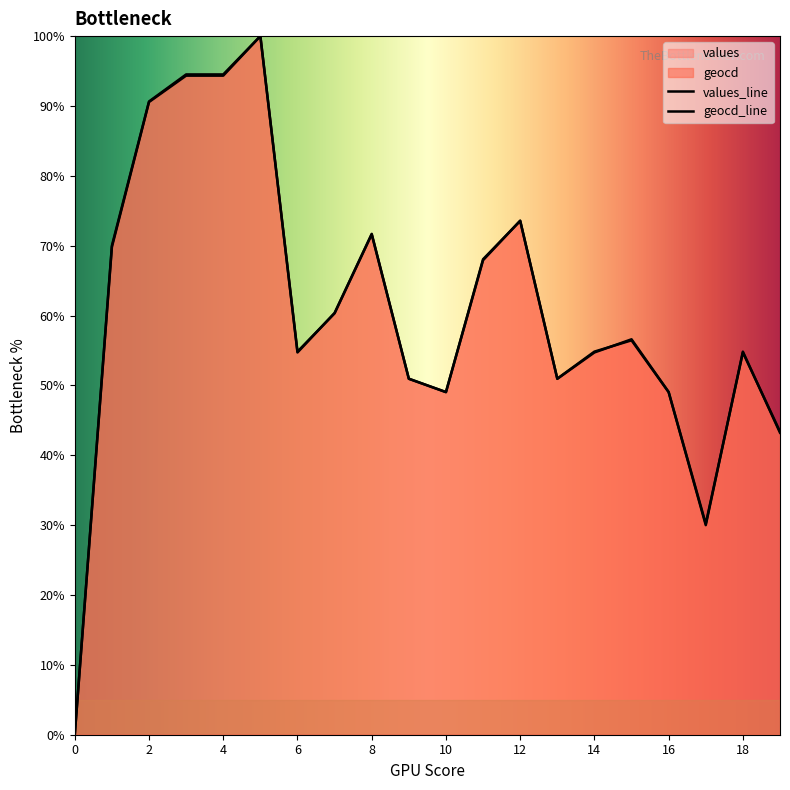

How many lines are shown in the chart?

2